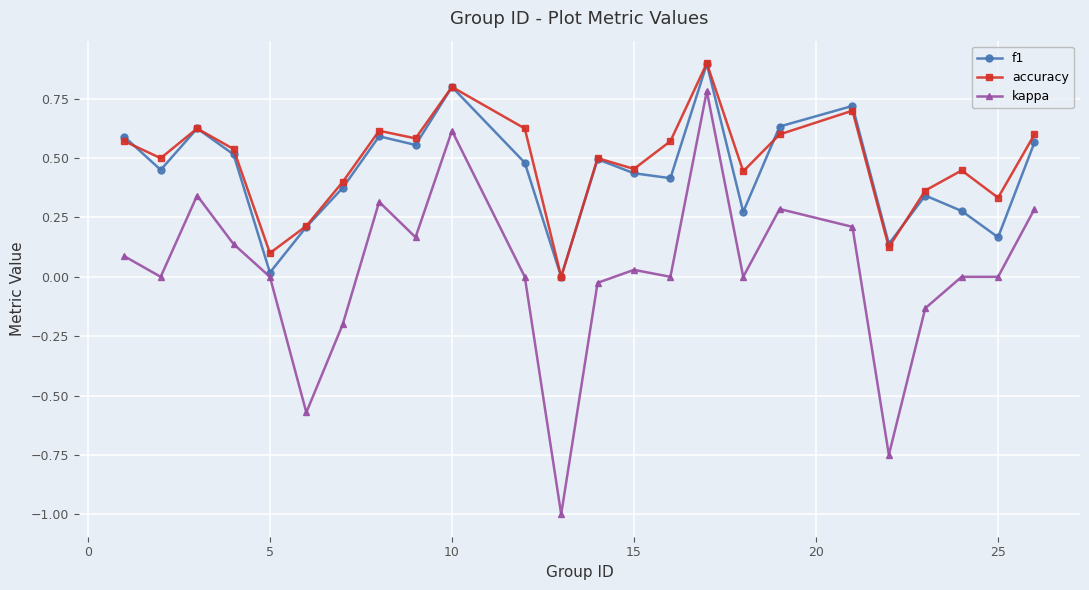

How many positive values does the accuracy series have?

23